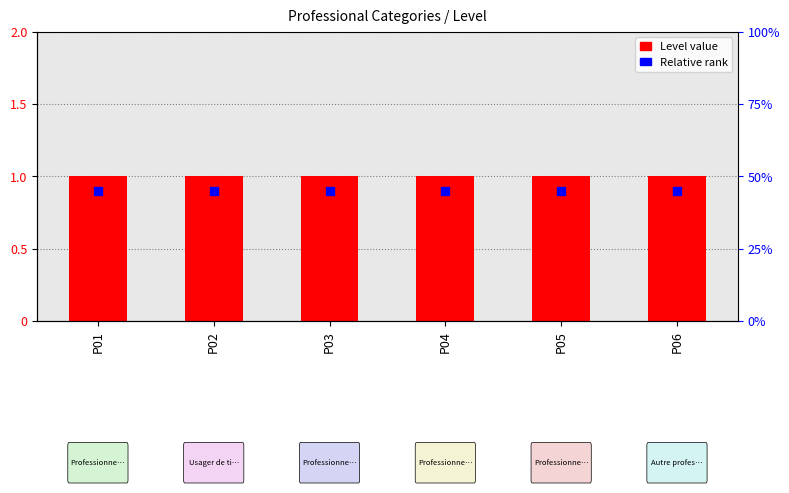

What is the total value across all series at P01?

1.9